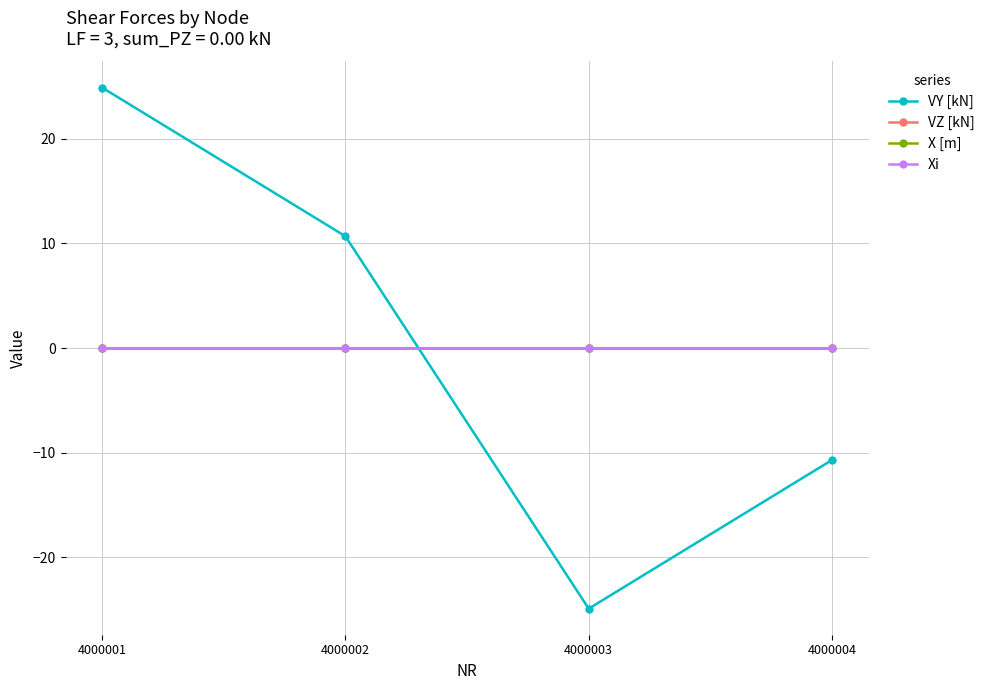

Reading right to left, what are all the values shown in this chart?

VY [kN]: -10.7	-24.9	10.7	24.9
VZ [kN]: 0.0	0.0	0.0	0.0
X [m]: 0.0	0.0	0.0	0.0
Xi: 0.0	0.0	0.0	0.0